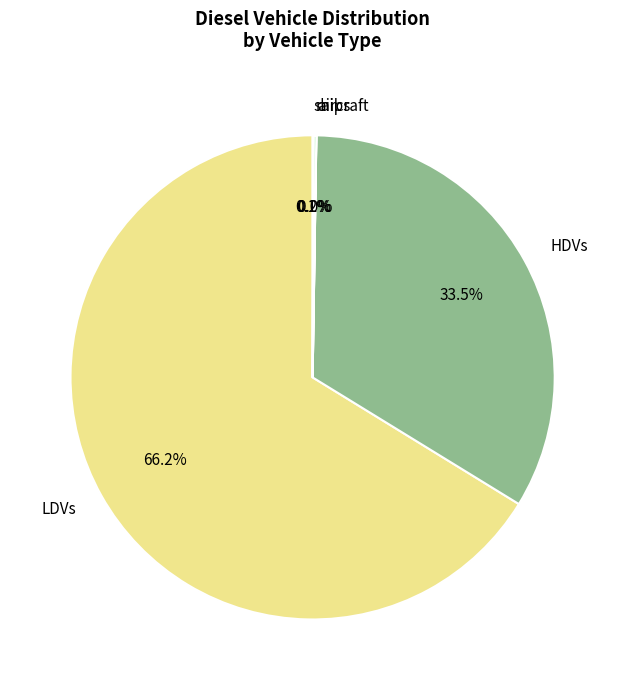

Is there any slice that represents more than half of the pie?

Yes